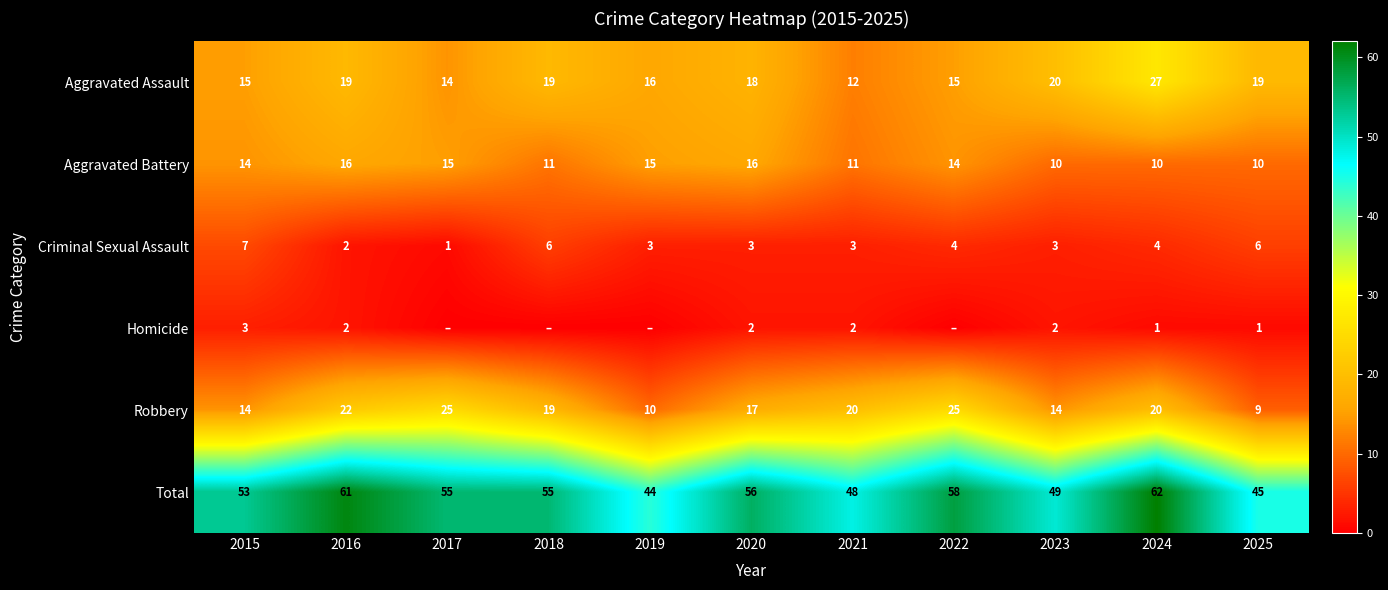

Where is Robbery nearest to the value 17?

2020